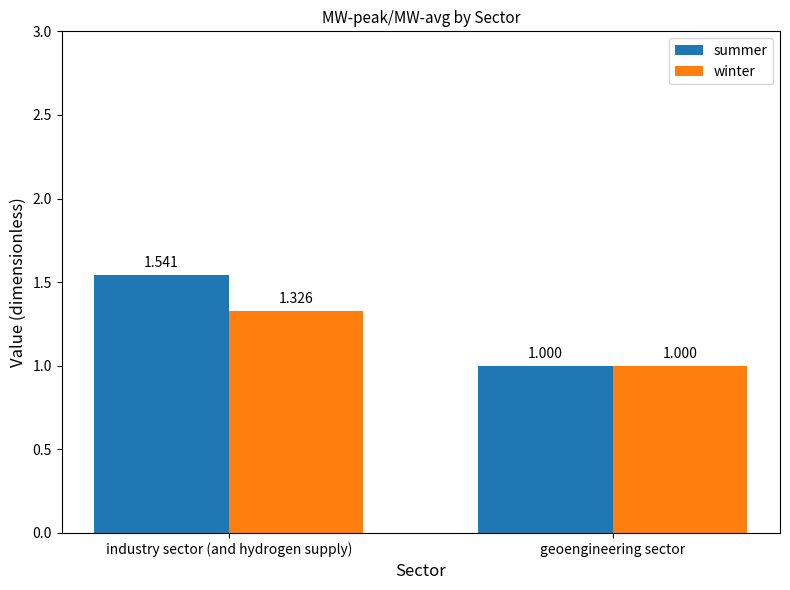

Which series changed the most between industry sector (and hydrogen supply) and geoengineering sector?

summer